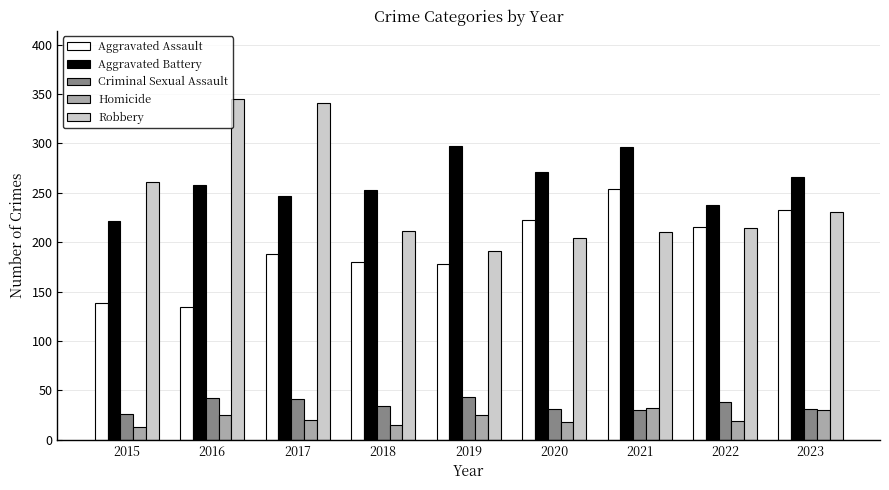

What are all the series names shown in the legend?

Aggravated Assault, Aggravated Battery, Criminal Sexual Assault, Homicide, Robbery